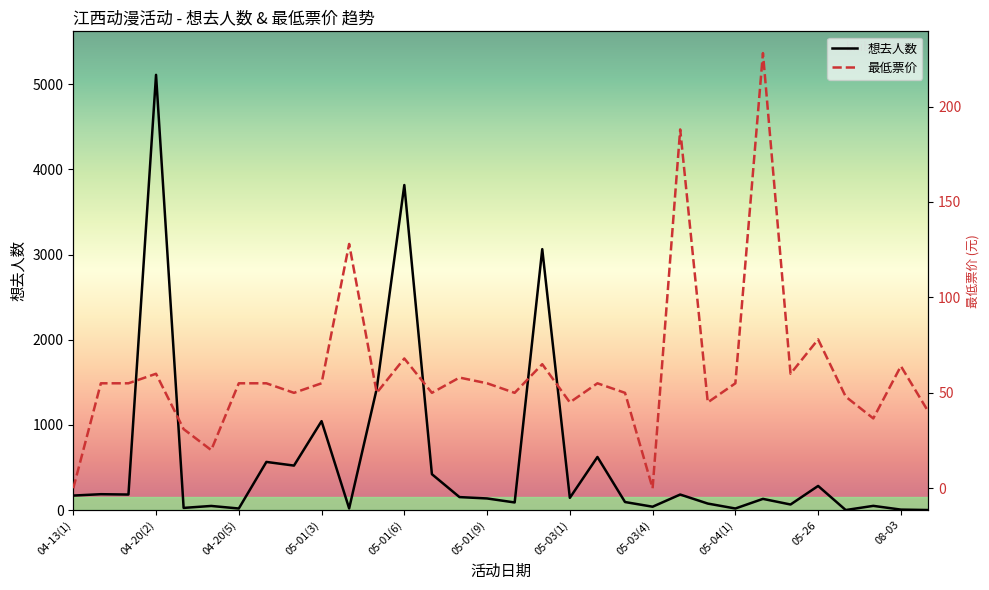

Rank the series by their maximum value, from lowest to highest.

最低票价, 想去人数